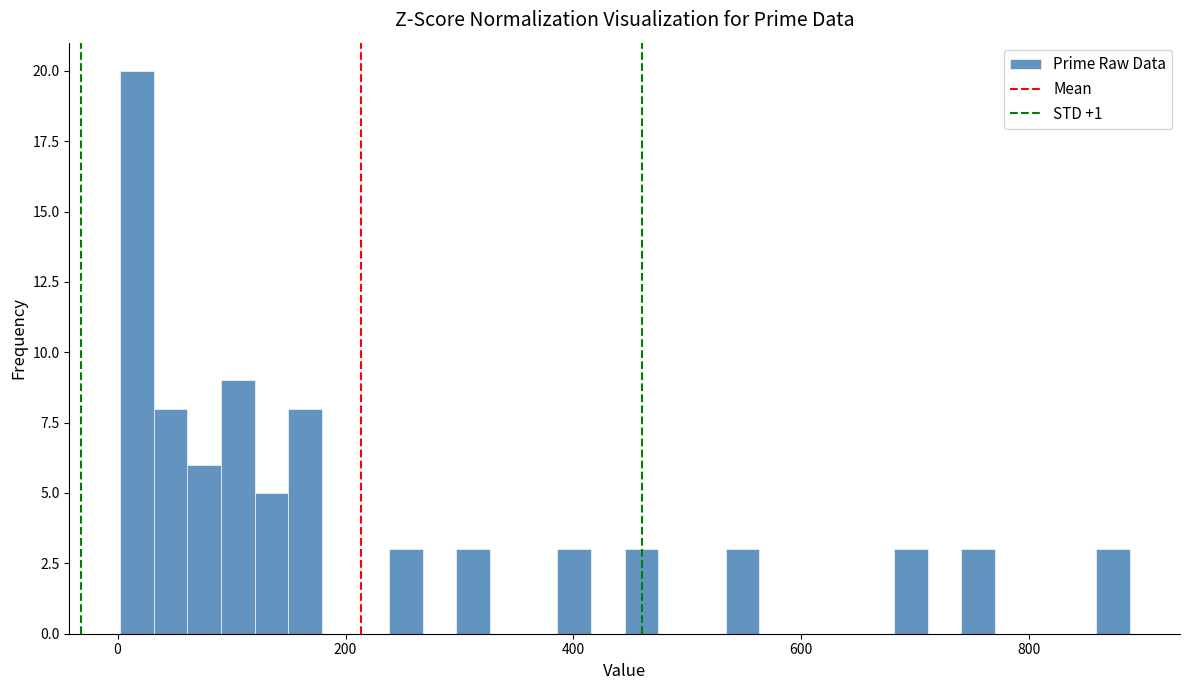

Around what value on the x-axis is the tallest bar? Give the approximate position of its centre, as read against the axis.

20